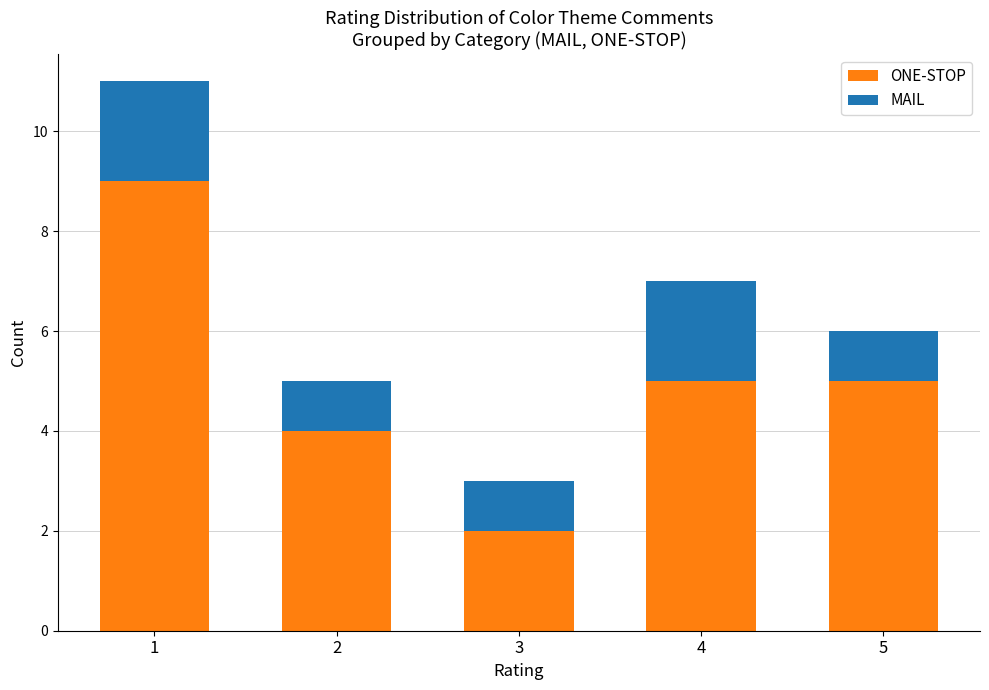

The ONE-STOP series shows 9 at 1. True or false?

True